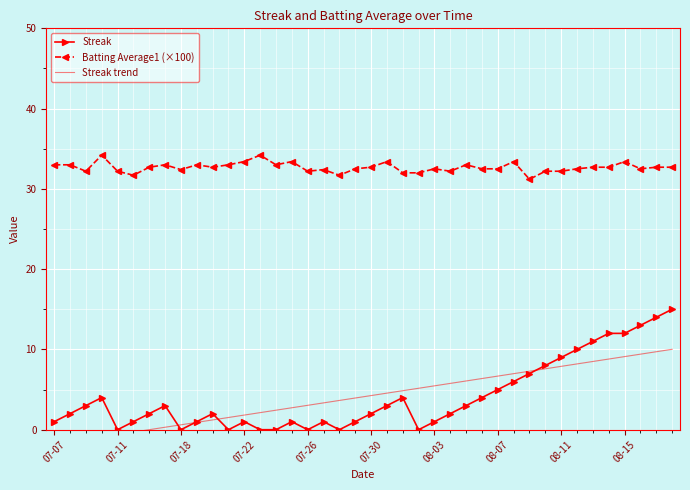

The Streak series shows 10.0 at 33. True or false?

True